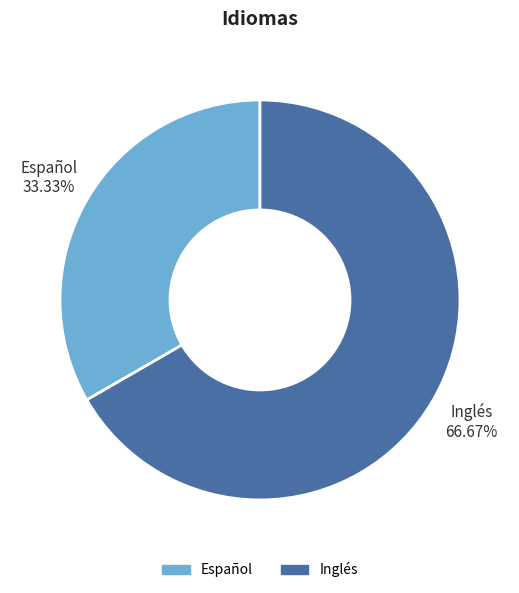

Between Español and Inglés, which is larger?

Inglés